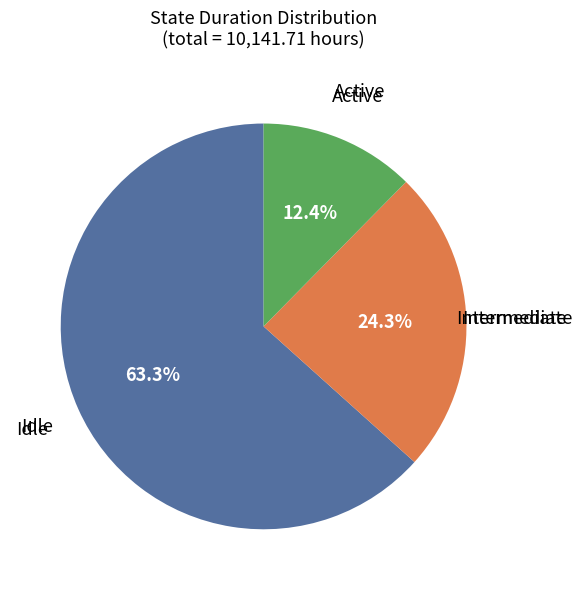

To the nearest percent, what is the combined percentage of Idle and Intermediate?

88%